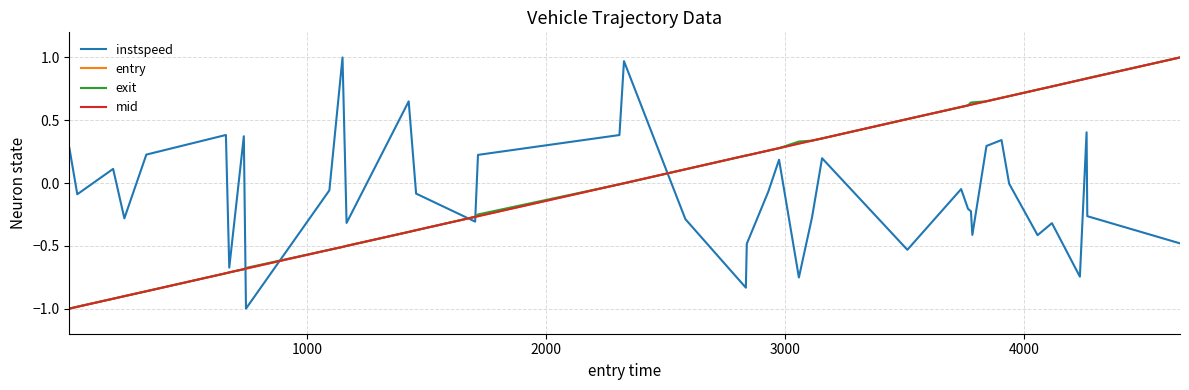

Which series ends up on top after the final intersection of entry and instspeed?

entry